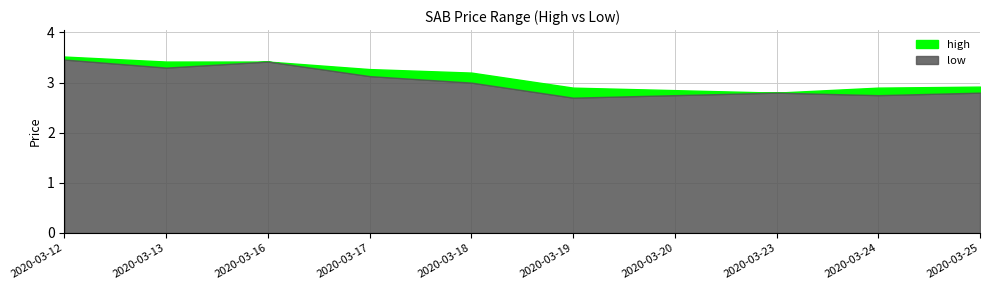

Between 2020-03-18 and 2020-03-25, which is larger?

2020-03-18